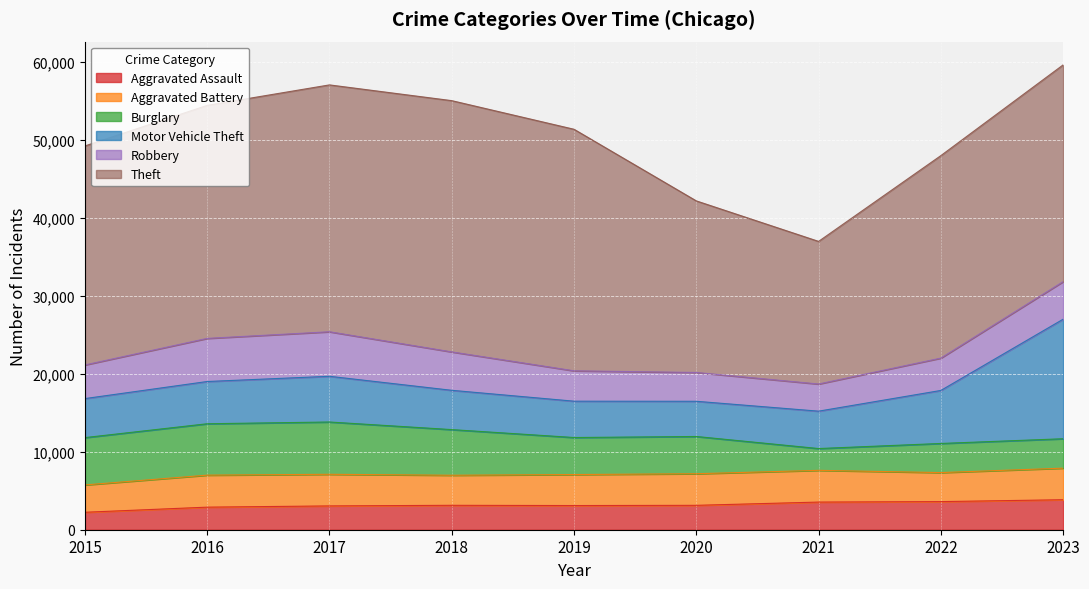

Which series has the largest total across all categories?

Theft